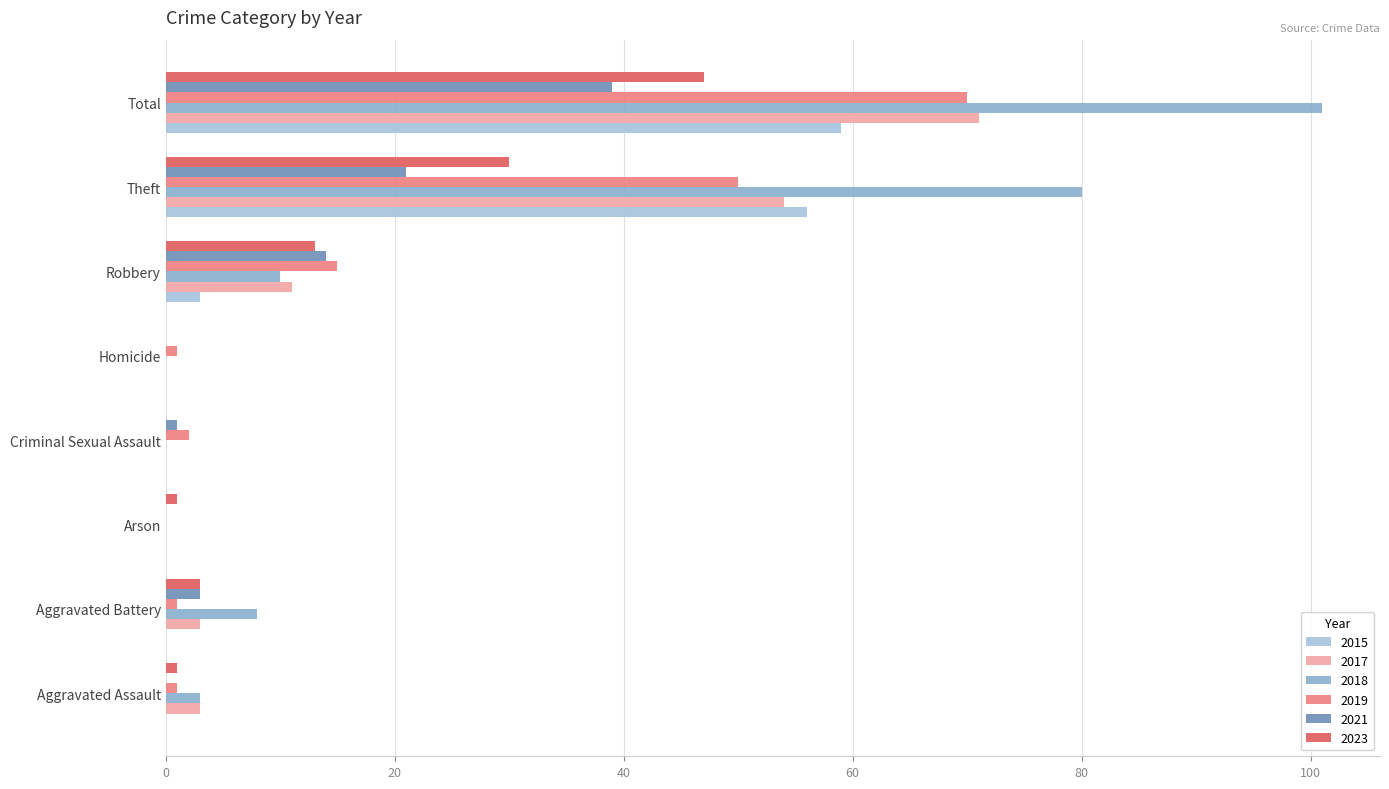

What is the sum of all 2019 values?

140